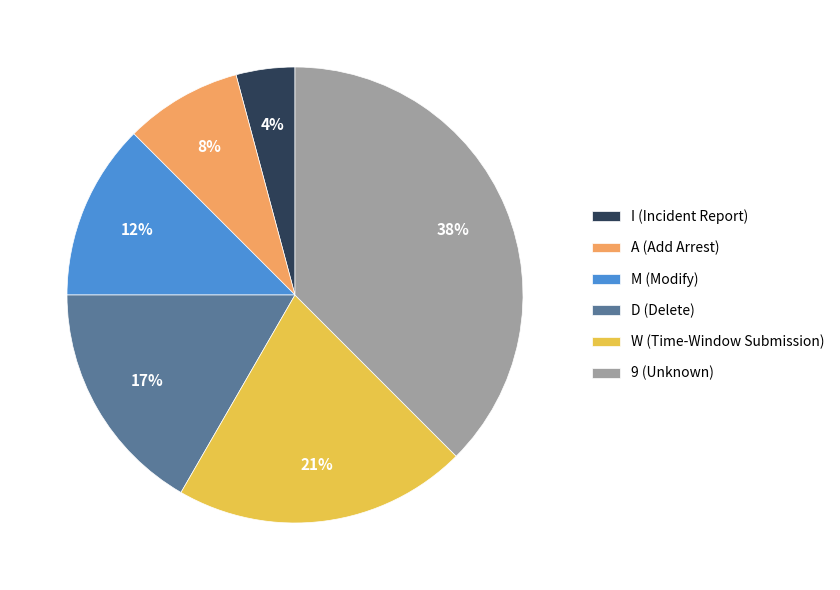

Rank the categories by value from lowest to highest.

I, A, M, D, W, 9